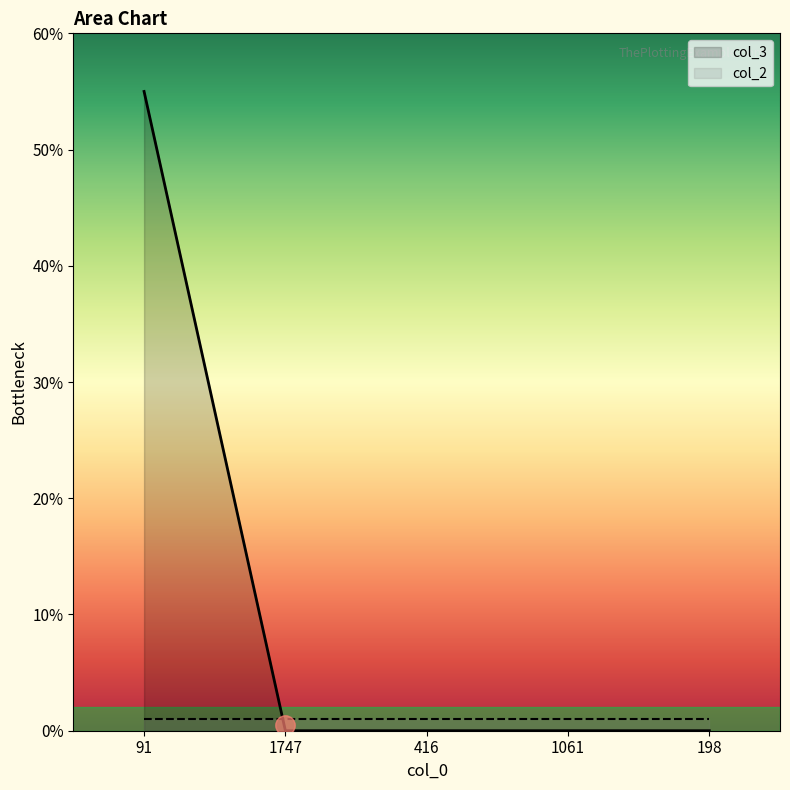

Rank the categories by value from lowest to highest.

1747, 416, 1061, 198, 91